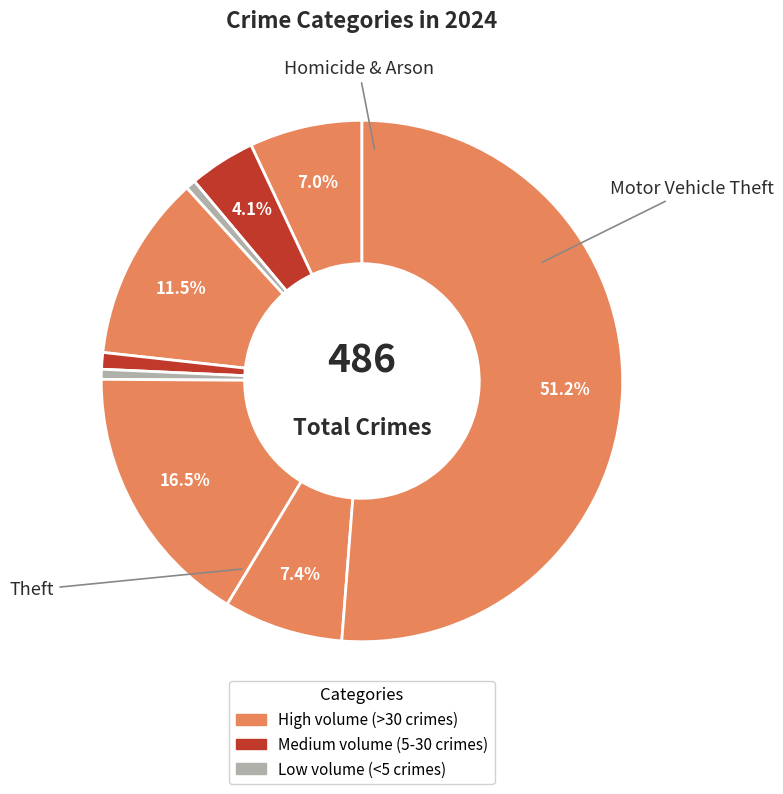

Count the number of slices in the pie.

9